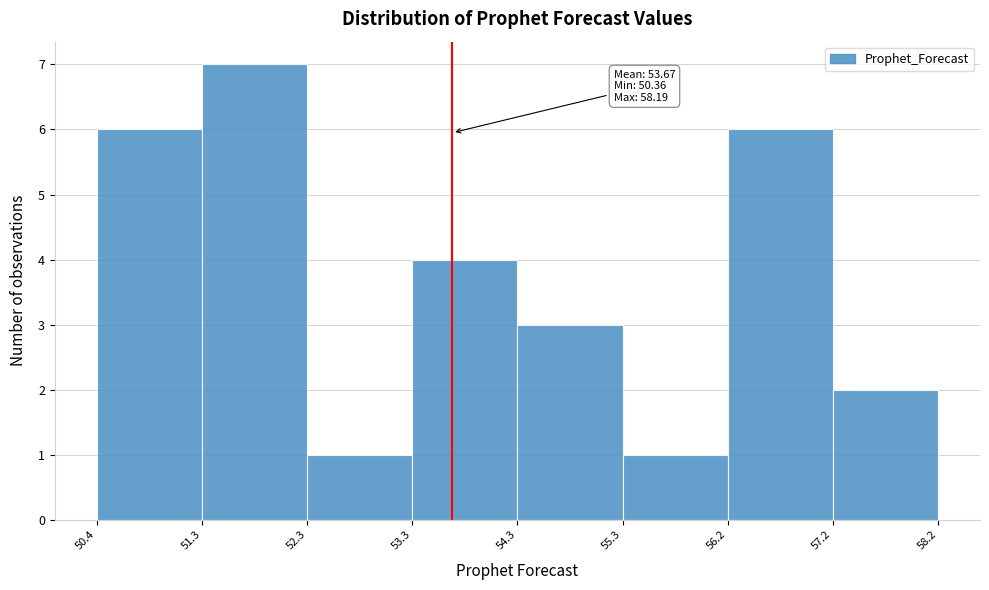

Which range on the x-axis has the tallest bar?

51.3 to 52.3